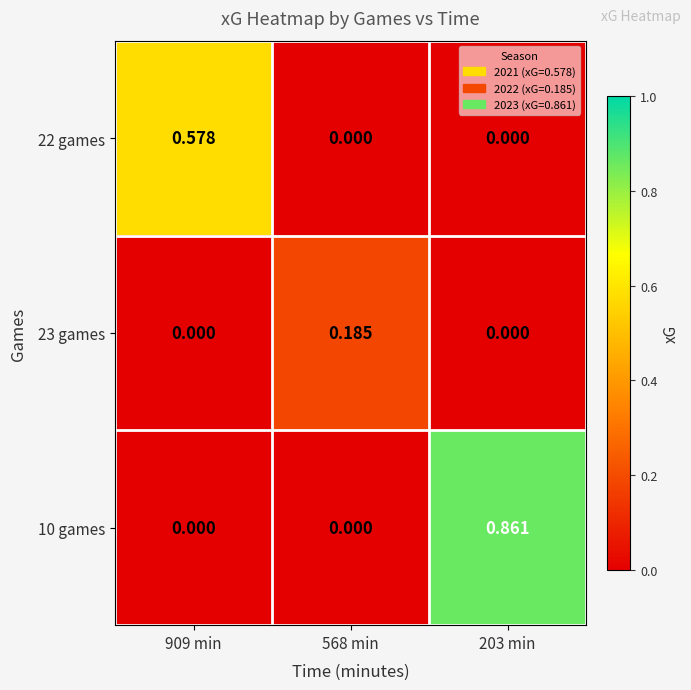

Is the value of 10 games at 203 min greater than the value of 23 games at 203 min?

Yes